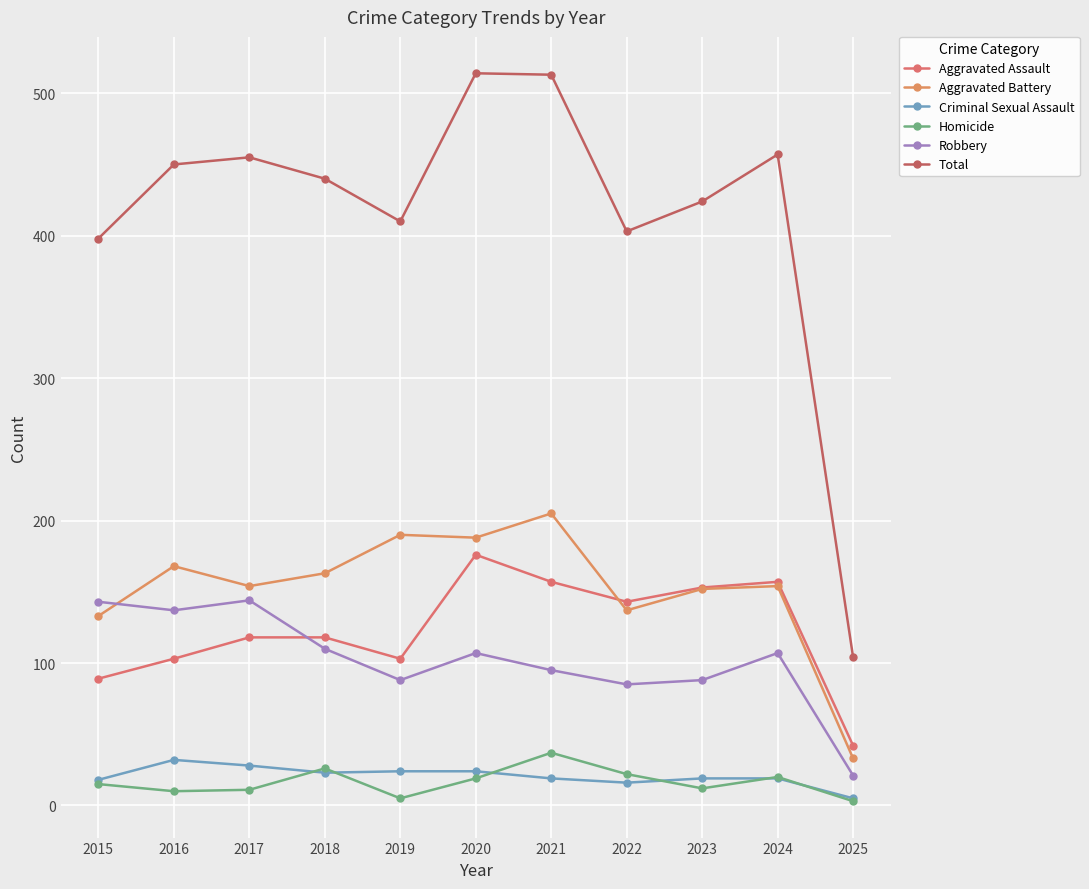

How many lines are shown in the chart?

6